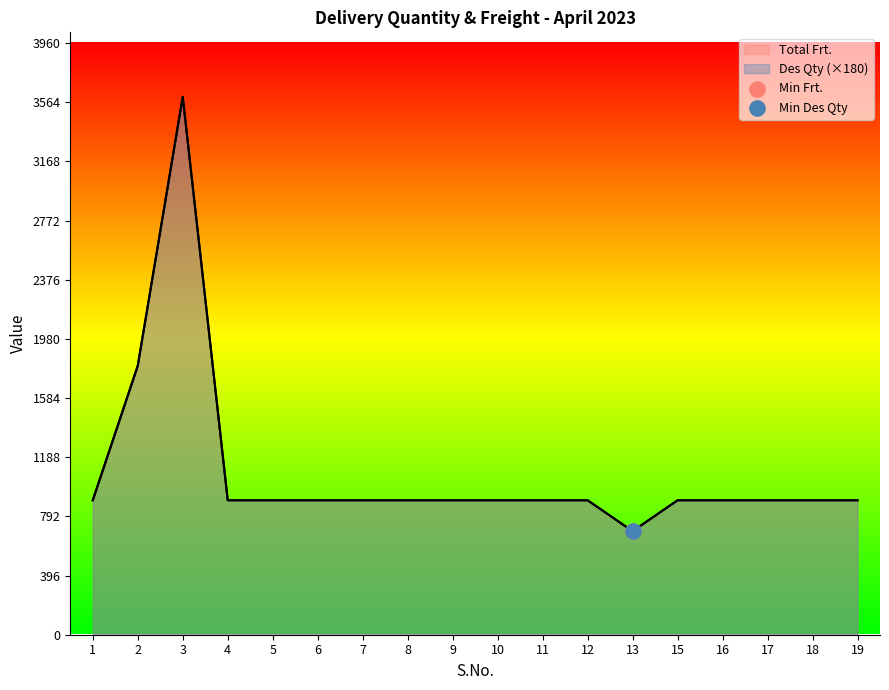

What is the total value across all series at 1?

1800